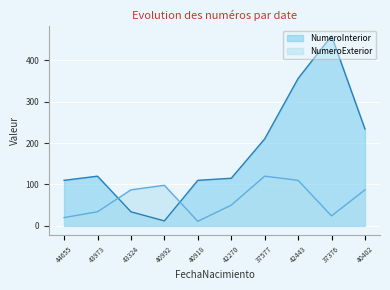

The value of NumeroExterior at 40402 is 87. True or false?

True